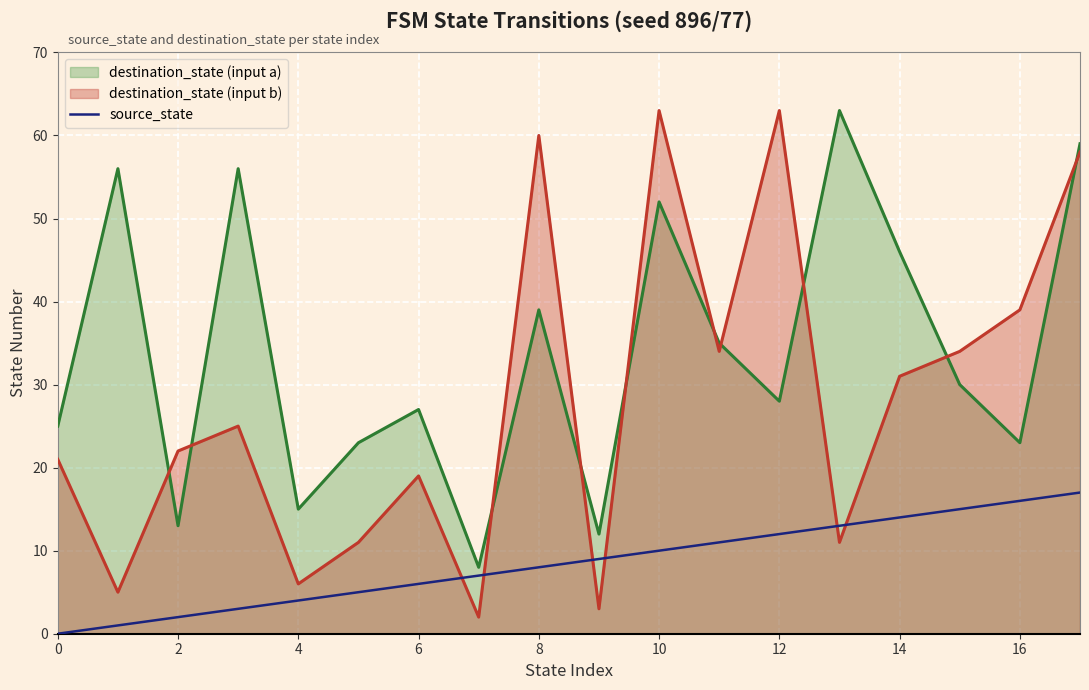

What is the difference between the maximum and minimum values in the destination_state (input a) series?

55